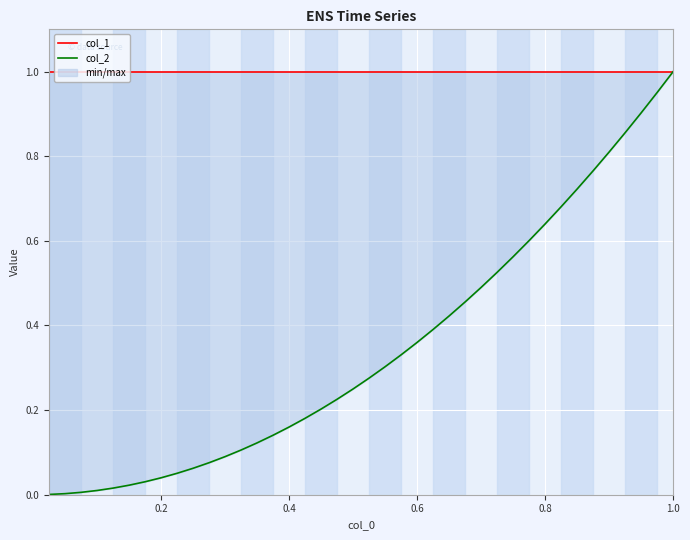

Reading left to right, extract all data points from this chart.

col_1: 1.0	1.0	1.0	1.0	1.0	1.0	1.0	1.0	1.0	1.0	1.0	1.0	1.0	1.0	1.0	1.0	1.0	1.0	1.0	1.0	1.0	1.0	1.0	1.0	1.0	1.0	1.0	1.0	1.0	1.0	1.0	1.0	1.0	1.0	1.0	1.0	1.0	1.0	1.0	1.0
col_2: 0.0	0.0	0.0	0.0	0.0	0.0	0.0	0.0	0.1	0.1	0.1	0.1	0.1	0.1	0.1	0.2	0.2	0.2	0.2	0.2	0.3	0.3	0.3	0.4	0.4	0.4	0.5	0.5	0.5	0.6	0.6	0.6	0.7	0.7	0.8	0.8	0.9	0.9	1.0	1.0